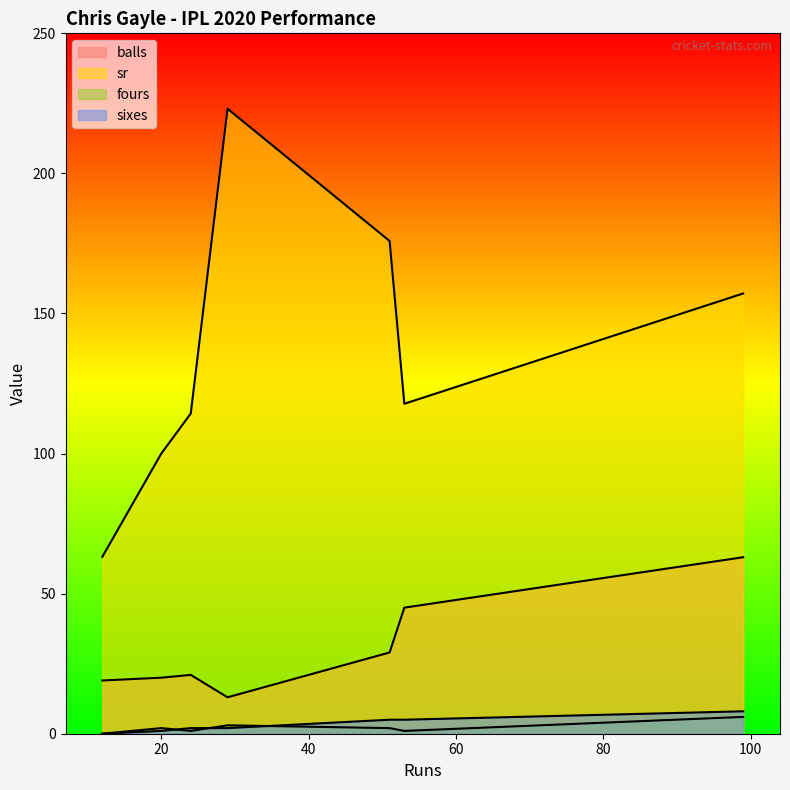

Which category has the highest value across all series?

29